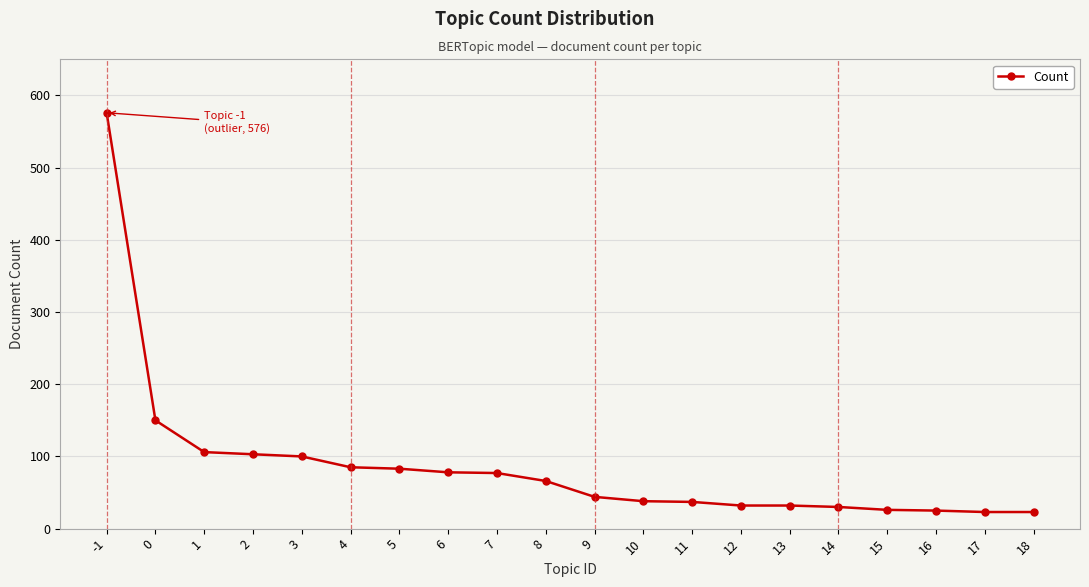

What is the difference between the second highest and second lowest values?

127